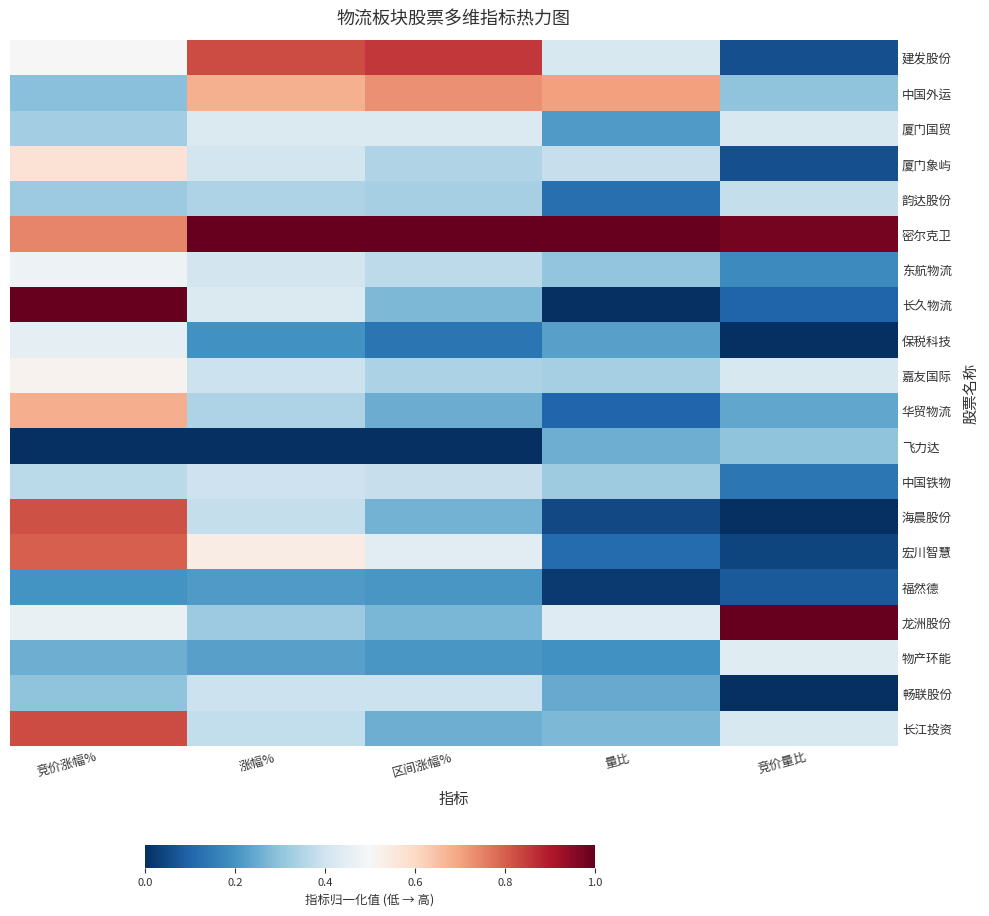

Reading left to right, extract all data points from this chart.

建发股份: 竞价涨幅%=0.5	涨幅%=0.8	区间涨幅%=0.9	量比=0.4	竞价量比=0.1
中国外运: 竞价涨幅%=0.3	涨幅%=0.7	区间涨幅%=0.7	量比=0.7	竞价量比=0.3
厦门国贸: 竞价涨幅%=0.3	涨幅%=0.4	区间涨幅%=0.4	量比=0.2	竞价量比=0.4
厦门象屿: 竞价涨幅%=0.6	涨幅%=0.4	区间涨幅%=0.3	量比=0.4	竞价量比=0.1
韵达股份: 竞价涨幅%=0.3	涨幅%=0.3	区间涨幅%=0.3	量比=0.1	竞价量比=0.4
密尔克卫: 竞价涨幅%=0.7	涨幅%=1.0	区间涨幅%=1.0	量比=1.0	竞价量比=1.0
东航物流: 竞价涨幅%=0.5	涨幅%=0.4	区间涨幅%=0.4	量比=0.3	竞价量比=0.2
长久物流: 竞价涨幅%=1.0	涨幅%=0.4	区间涨幅%=0.3	量比=0.0	竞价量比=0.1
保税科技: 竞价涨幅%=0.5	涨幅%=0.2	区间涨幅%=0.1	量比=0.2	竞价量比=0.0
嘉友国际: 竞价涨幅%=0.5	涨幅%=0.4	区间涨幅%=0.3	量比=0.3	竞价量比=0.4
华贸物流: 竞价涨幅%=0.7	涨幅%=0.3	区间涨幅%=0.2	量比=0.1	竞价量比=0.2
飞力达: 竞价涨幅%=0.0	涨幅%=0.0	区间涨幅%=0.0	量比=0.3	竞价量比=0.3
中国铁物: 竞价涨幅%=0.4	涨幅%=0.4	区间涨幅%=0.4	量比=0.3	竞价量比=0.1
海晨股份: 竞价涨幅%=0.8	涨幅%=0.4	区间涨幅%=0.3	量比=0.0	竞价量比=0.0
宏川智慧: 竞价涨幅%=0.8	涨幅%=0.5	区间涨幅%=0.4	量比=0.1	竞价量比=0.0
福然德: 竞价涨幅%=0.2	涨幅%=0.2	区间涨幅%=0.2	量比=0.0	竞价量比=0.1
龙洲股份: 竞价涨幅%=0.5	涨幅%=0.3	区间涨幅%=0.3	量比=0.4	竞价量比=1.0
物产环能: 竞价涨幅%=0.3	涨幅%=0.2	区间涨幅%=0.2	量比=0.2	竞价量比=0.4
畅联股份: 竞价涨幅%=0.3	涨幅%=0.4	区间涨幅%=0.4	量比=0.2	竞价量比=0.0
长江投资: 竞价涨幅%=0.8	涨幅%=0.4	区间涨幅%=0.3	量比=0.3	竞价量比=0.4